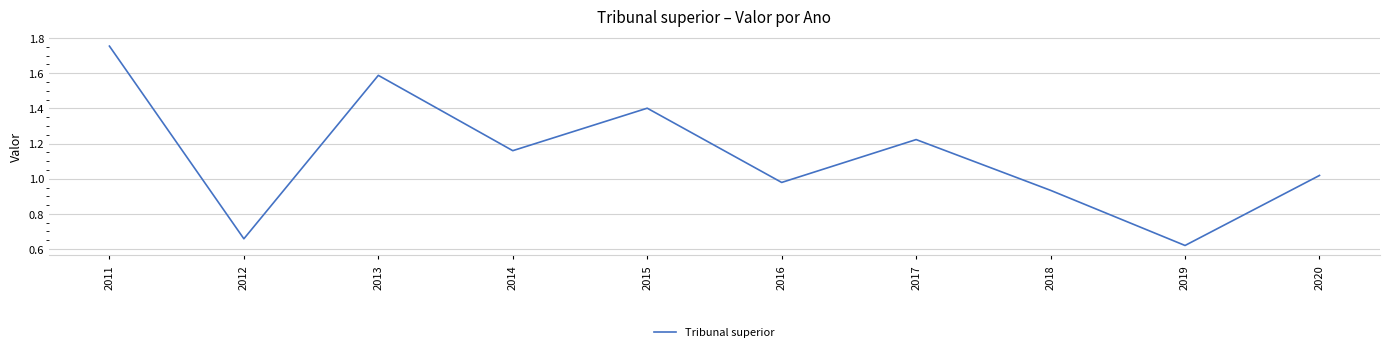

Rank the categories by value from highest to lowest.

2011, 2013, 2015, 2017, 2014, 2020, 2016, 2018, 2012, 2019